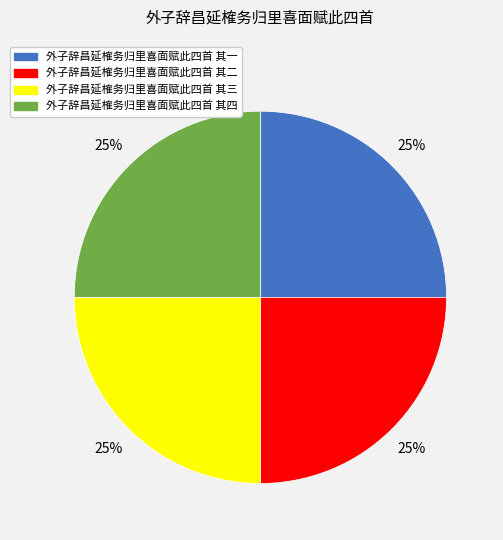

To the nearest percent, what percentage of the pie is 外子辞昌延榷务归里喜面赋此四首 其一?

25%